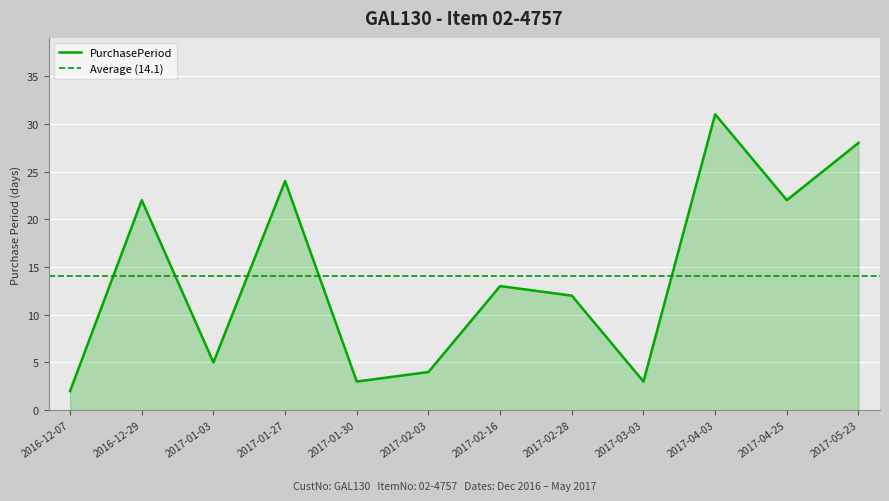

At which category does the data reach its first local peak?

2016-12-29